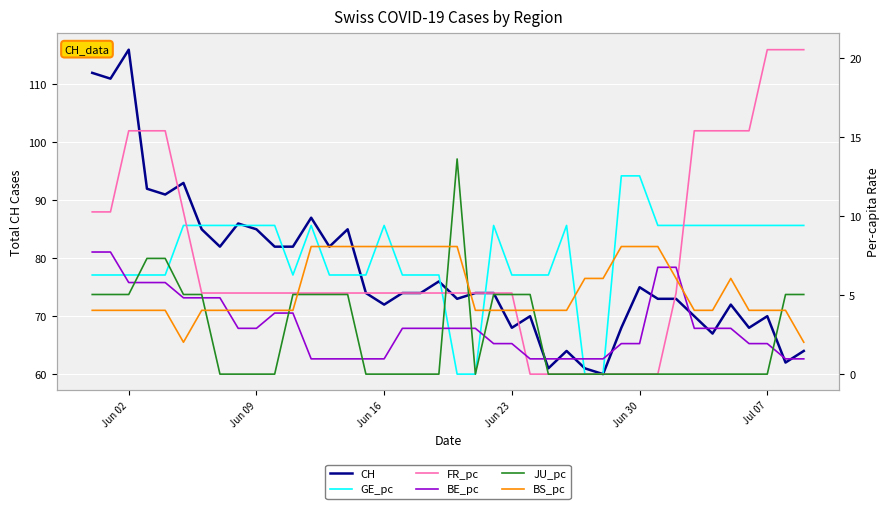

How many values in GE_pc are above zero?

36